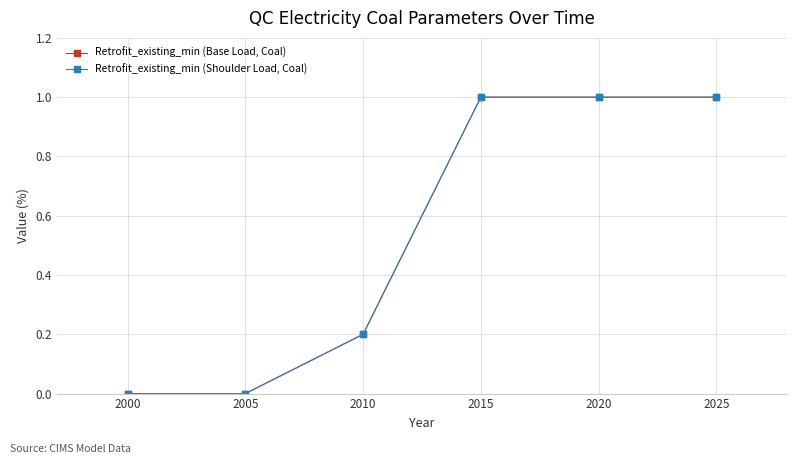

What is the difference between the maximum and second lowest values in the Retrofit_existing_min (Shoulder Load, Coal) series?

1.0